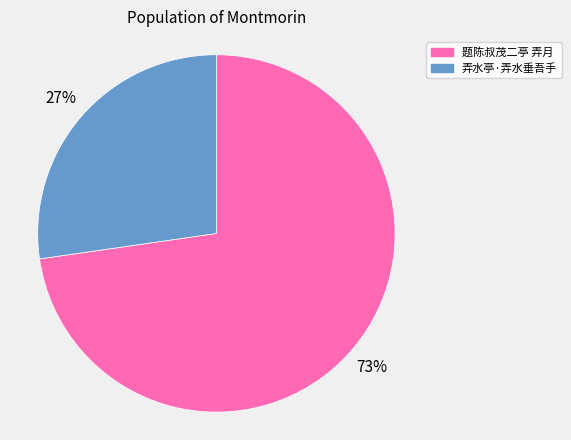

To the nearest percent, what portion does 弄水亭·弄水垂吾手 represent?

27%